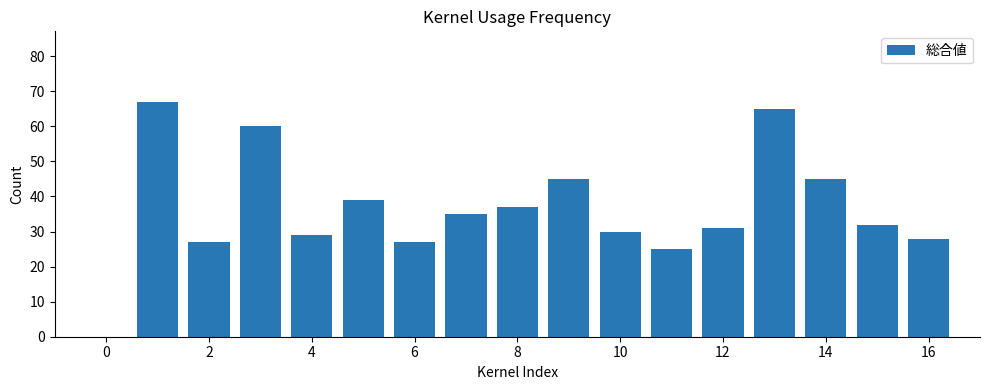

Reading left to right, extract all data points from this chart.

67	27	60	29	39	27	35	37	45	30	25	31	65	45	32	28